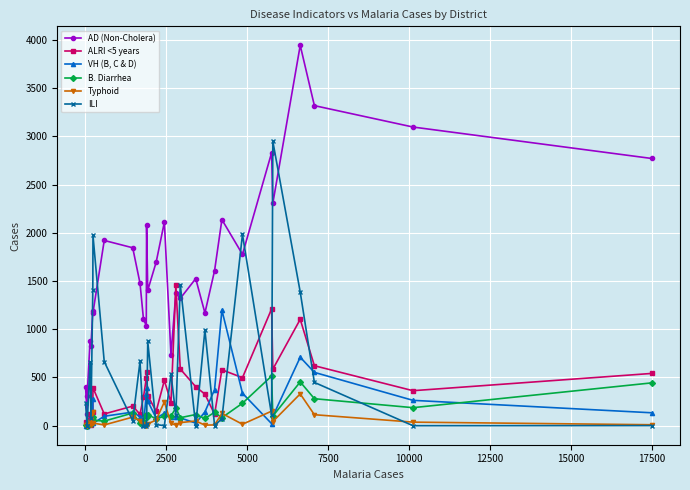

Which series has the widest spread of values?

AD (Non-Cholera)